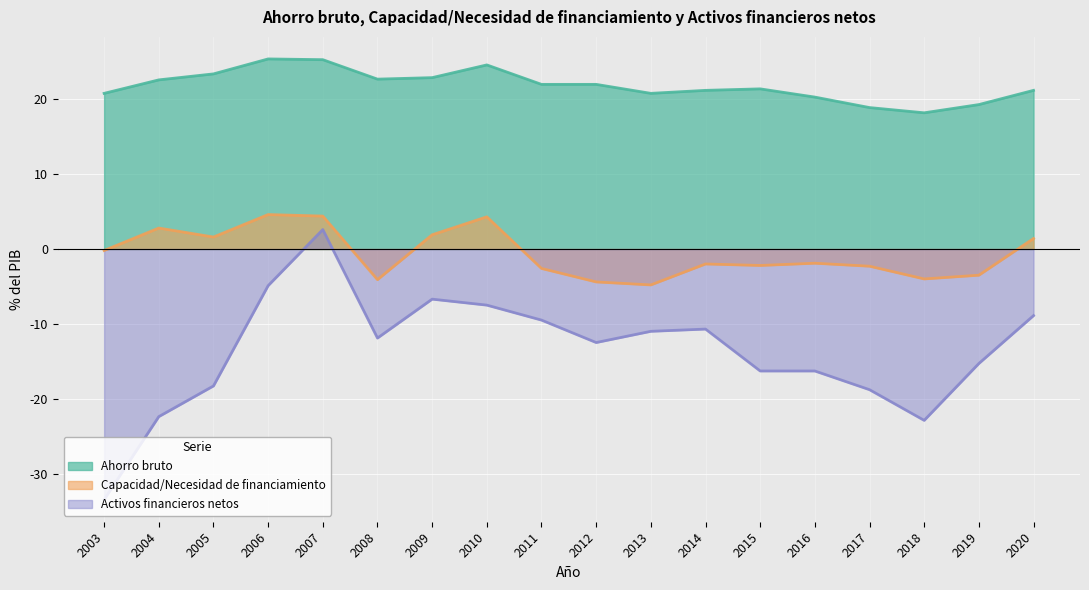

List the series in order of their peak value, highest first.

Ahorro bruto, Capacidad/Necesidad de financiamiento, Activos financieros netos